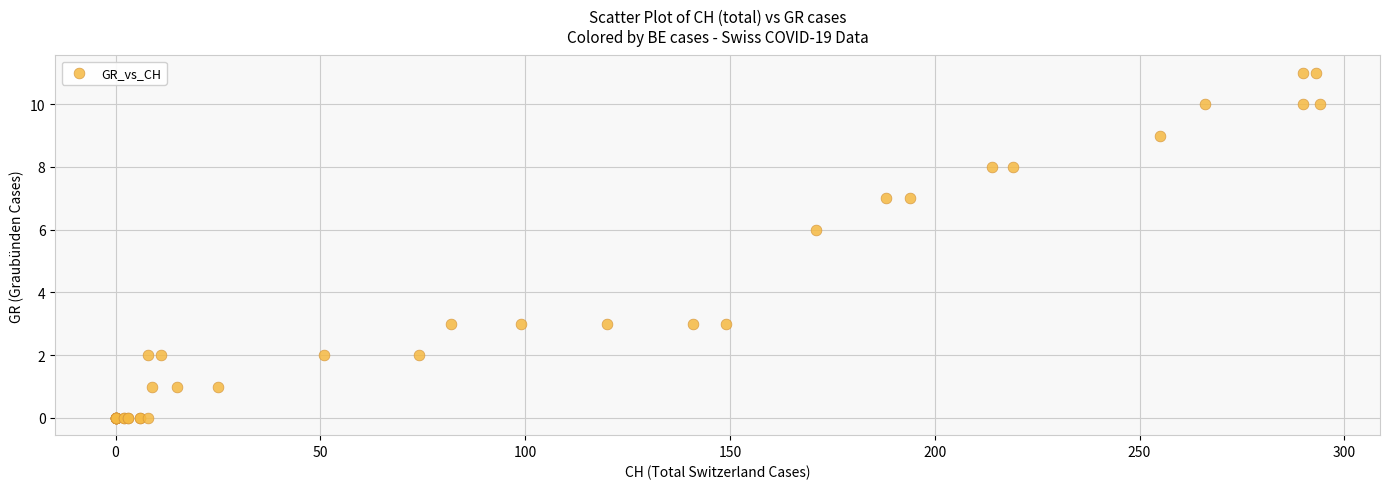

What Y value in the scatter plot is closest to 5?

6